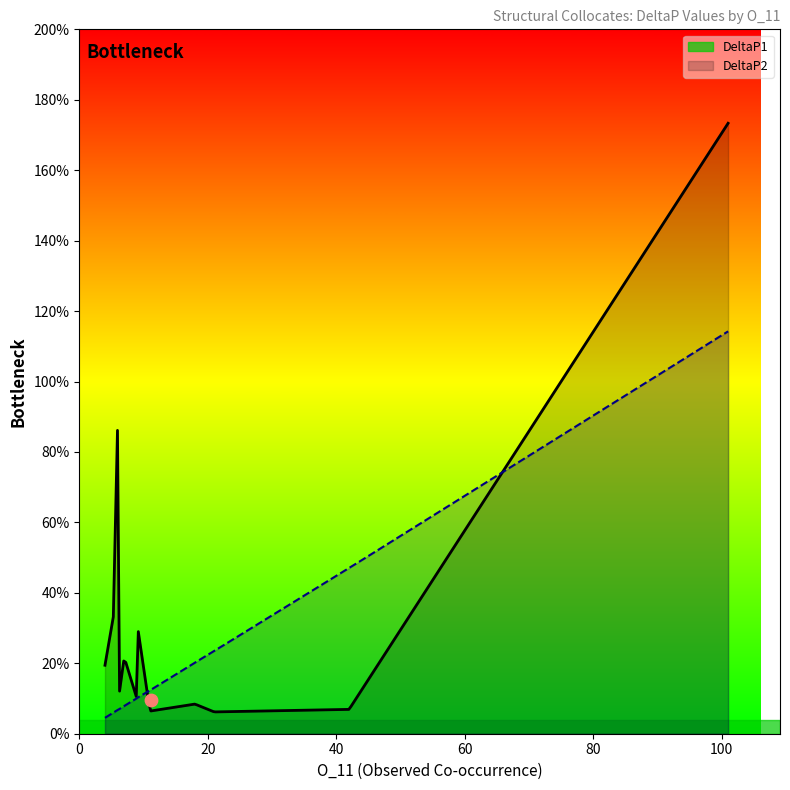

What are all the series names shown in the legend?

DeltaP1, DeltaP2